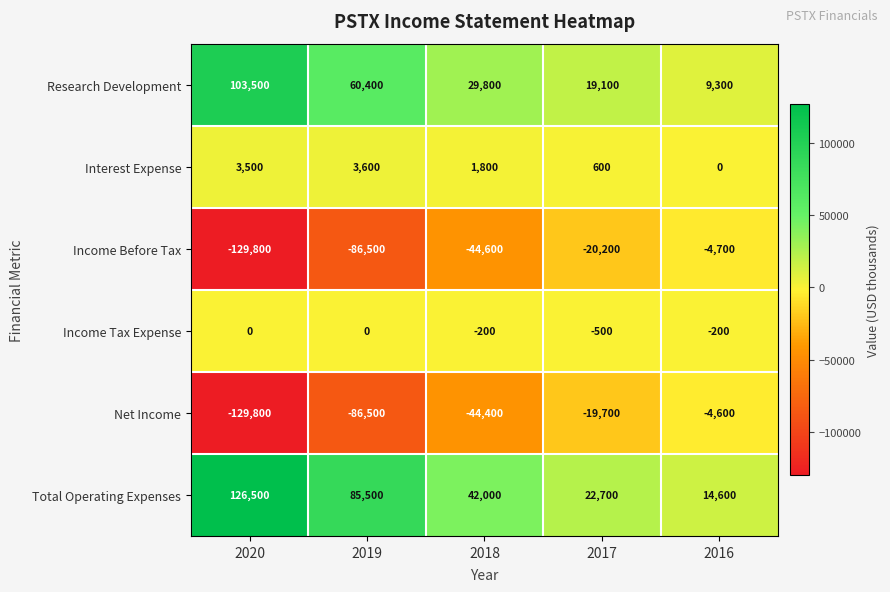

Is it true that Income Tax Expense equals -111 at 2016?

False